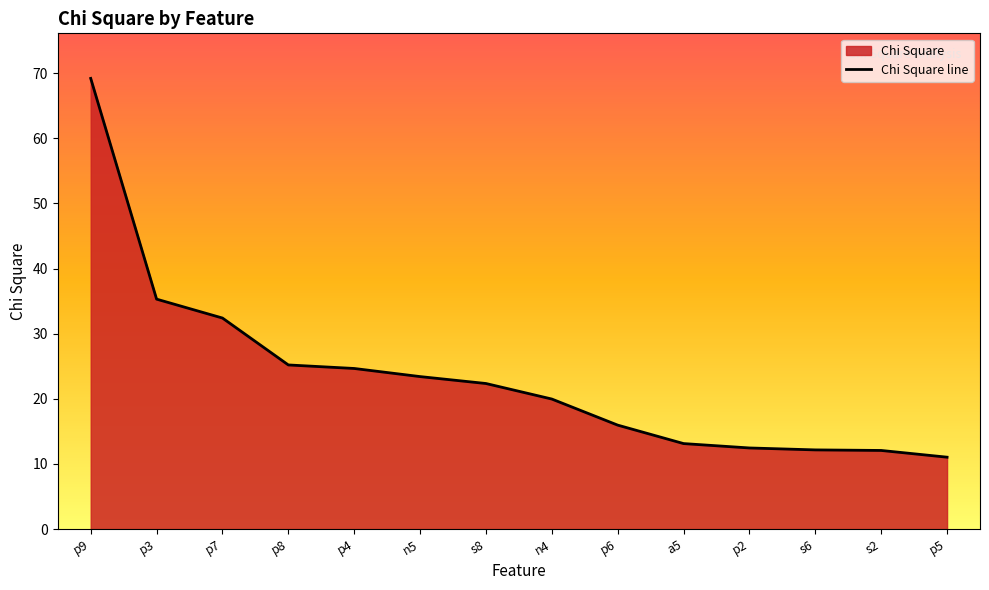

At which label is the value closest to 40?

p3